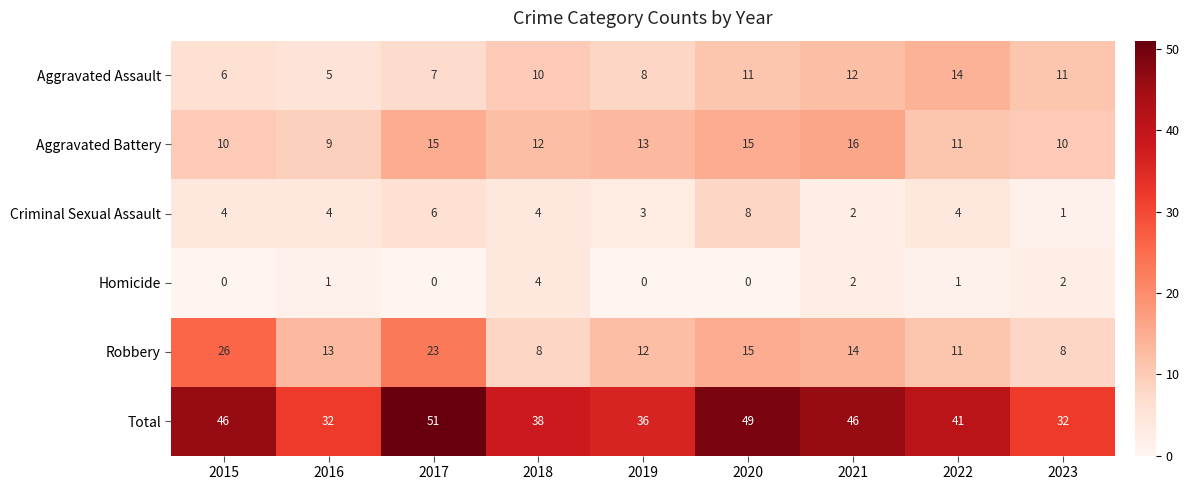

Is it true that Homicide equals 2 at 2017?

False